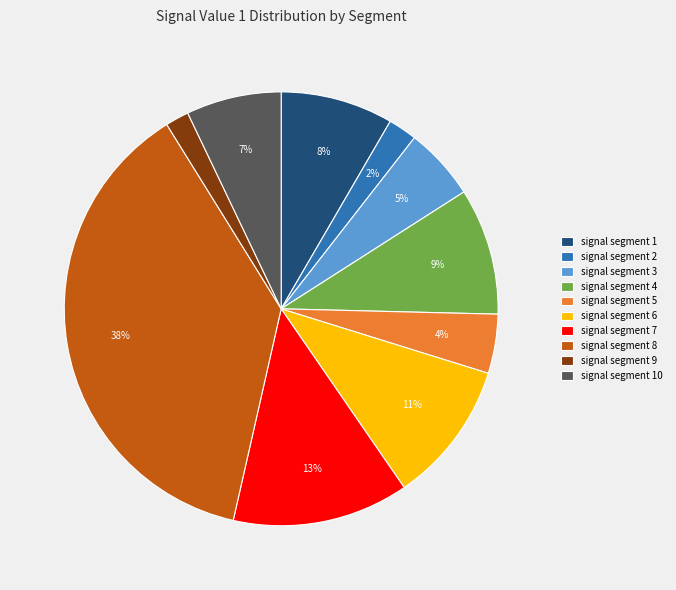

To the nearest percent, what percentage of the pie is signal segment 9?

2%